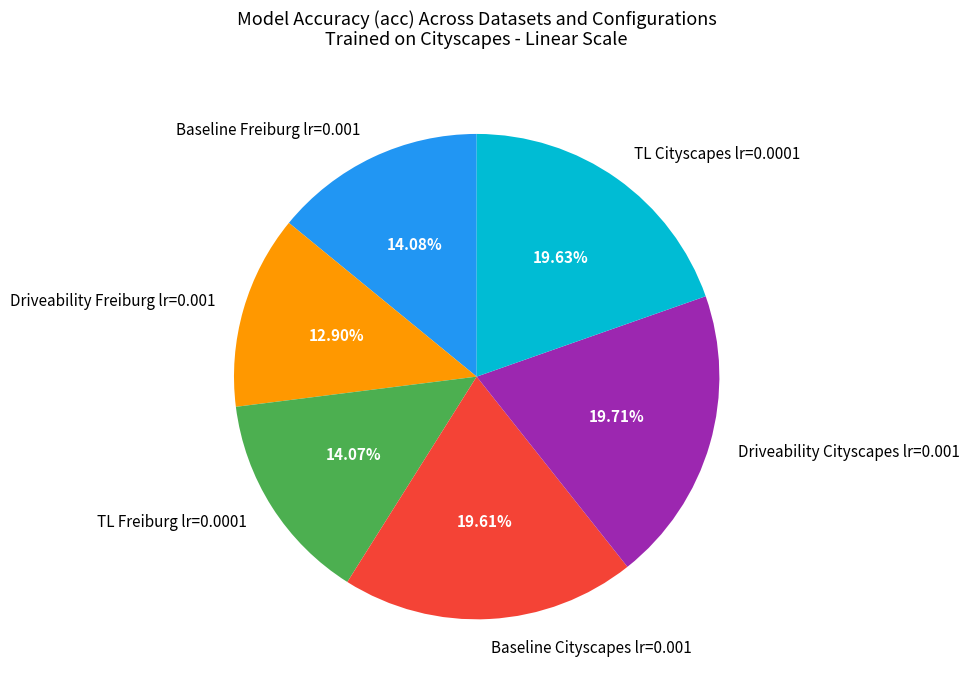

How many slices are in this pie chart?

6